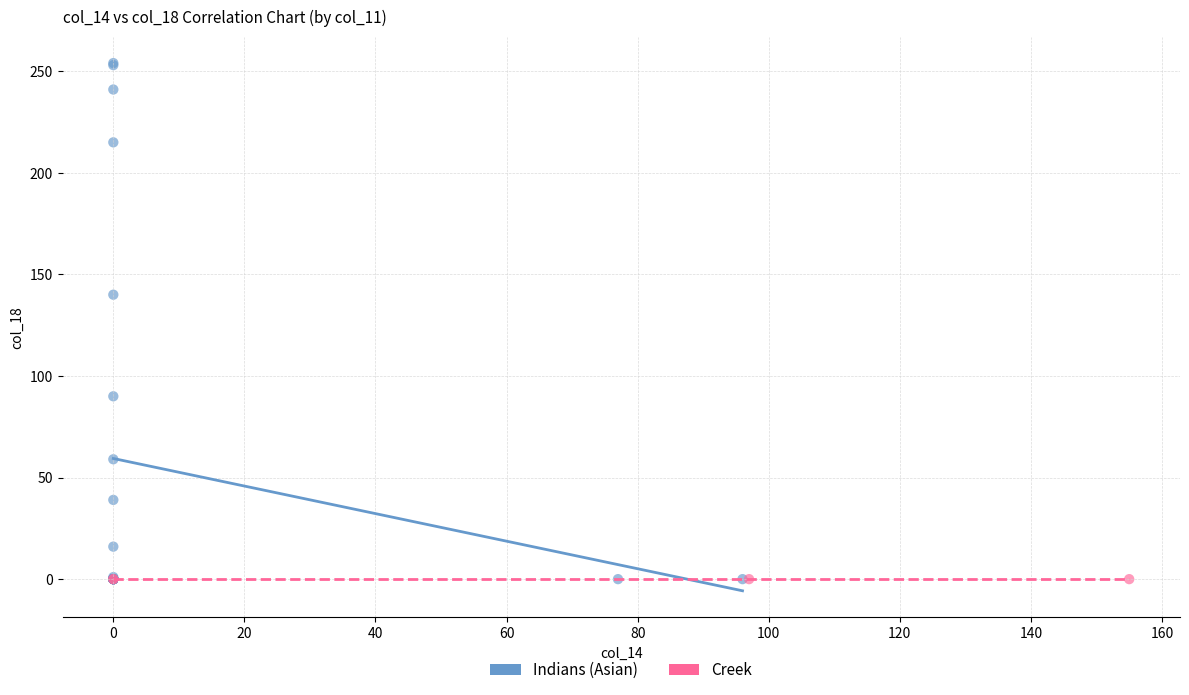

Which series reaches the maximum Y coordinate?

Indians (Asian)